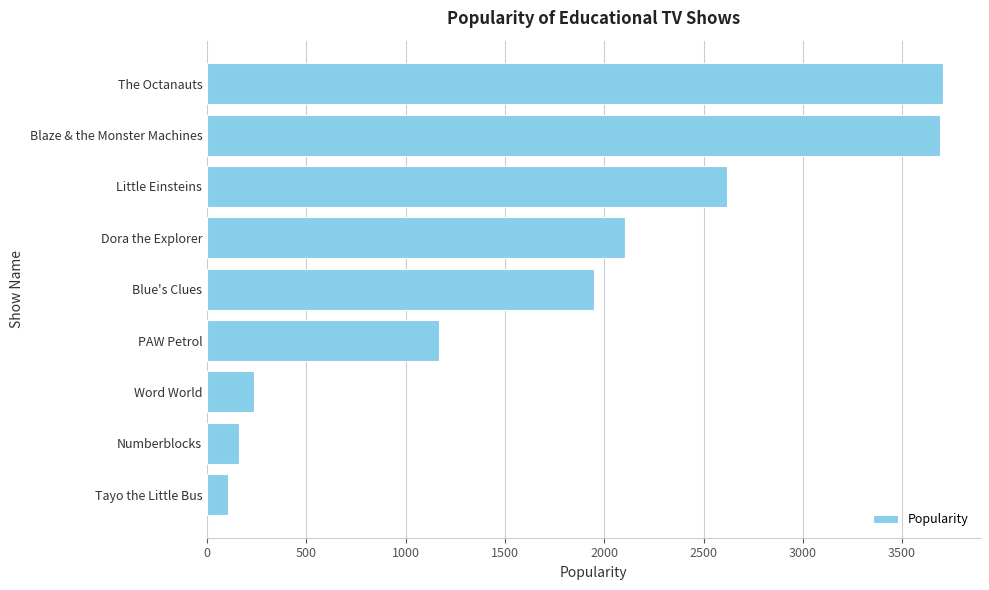

How many distinct data groups are displayed?

1